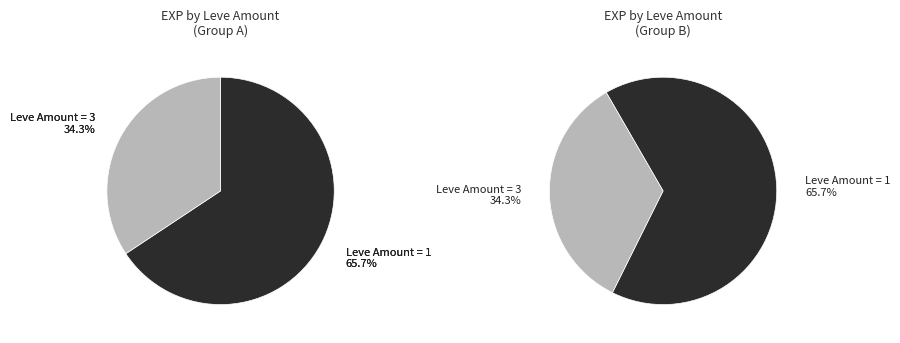

Does 5 represent more than half of the total?

No